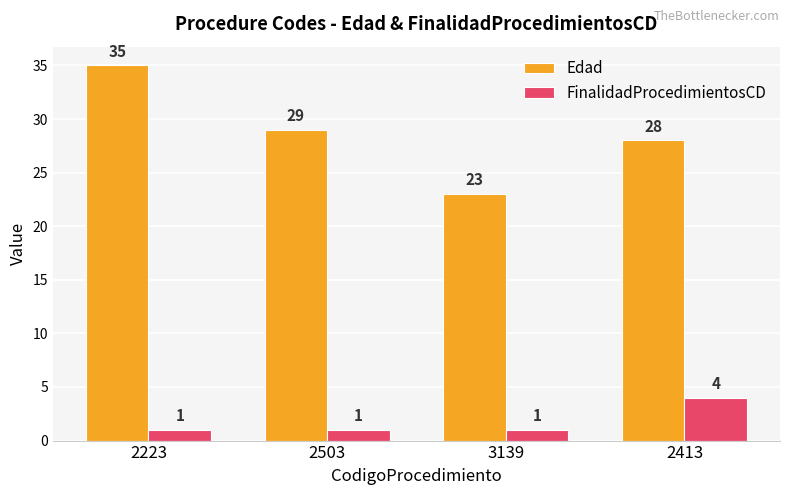

List the series in order of their peak value, lowest first.

FinalidadProcedimientosCD, Edad